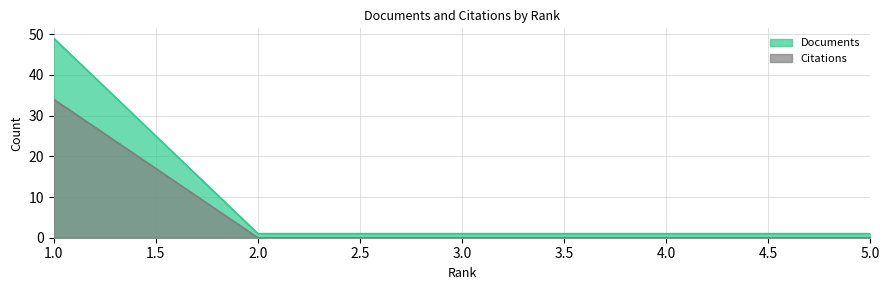

True or false: Documents has a value of 1 at 5.0.

True